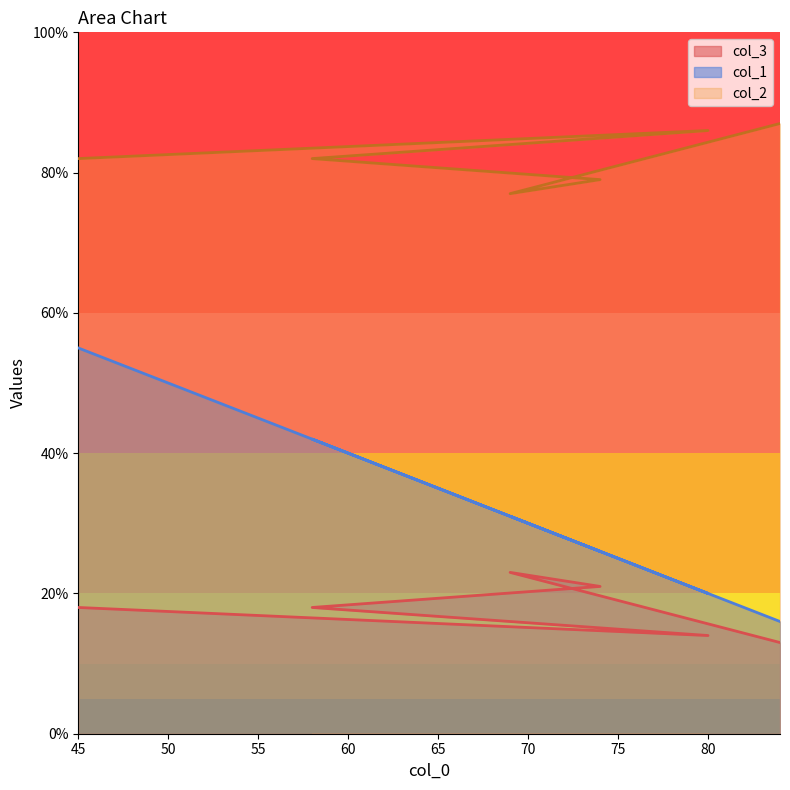

In col_1, how many points are lower than both neighbors (excluding endpoints)?

2